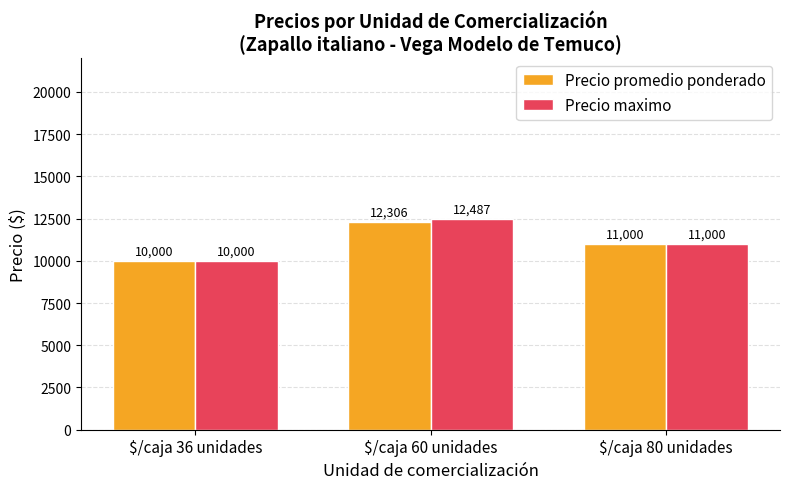

How many data points does each series have?

3